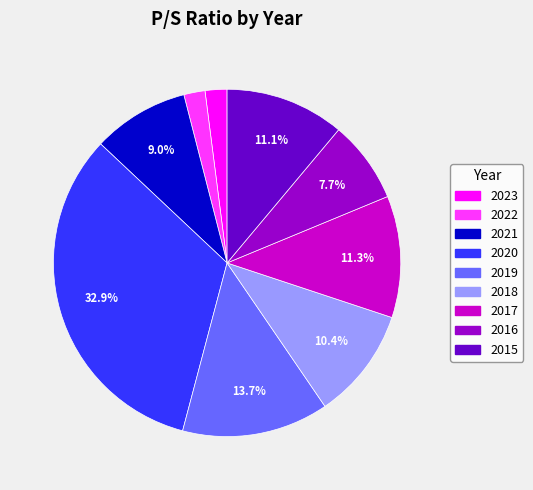

The 2023 slice represents 2% of the pie. True or false?

True